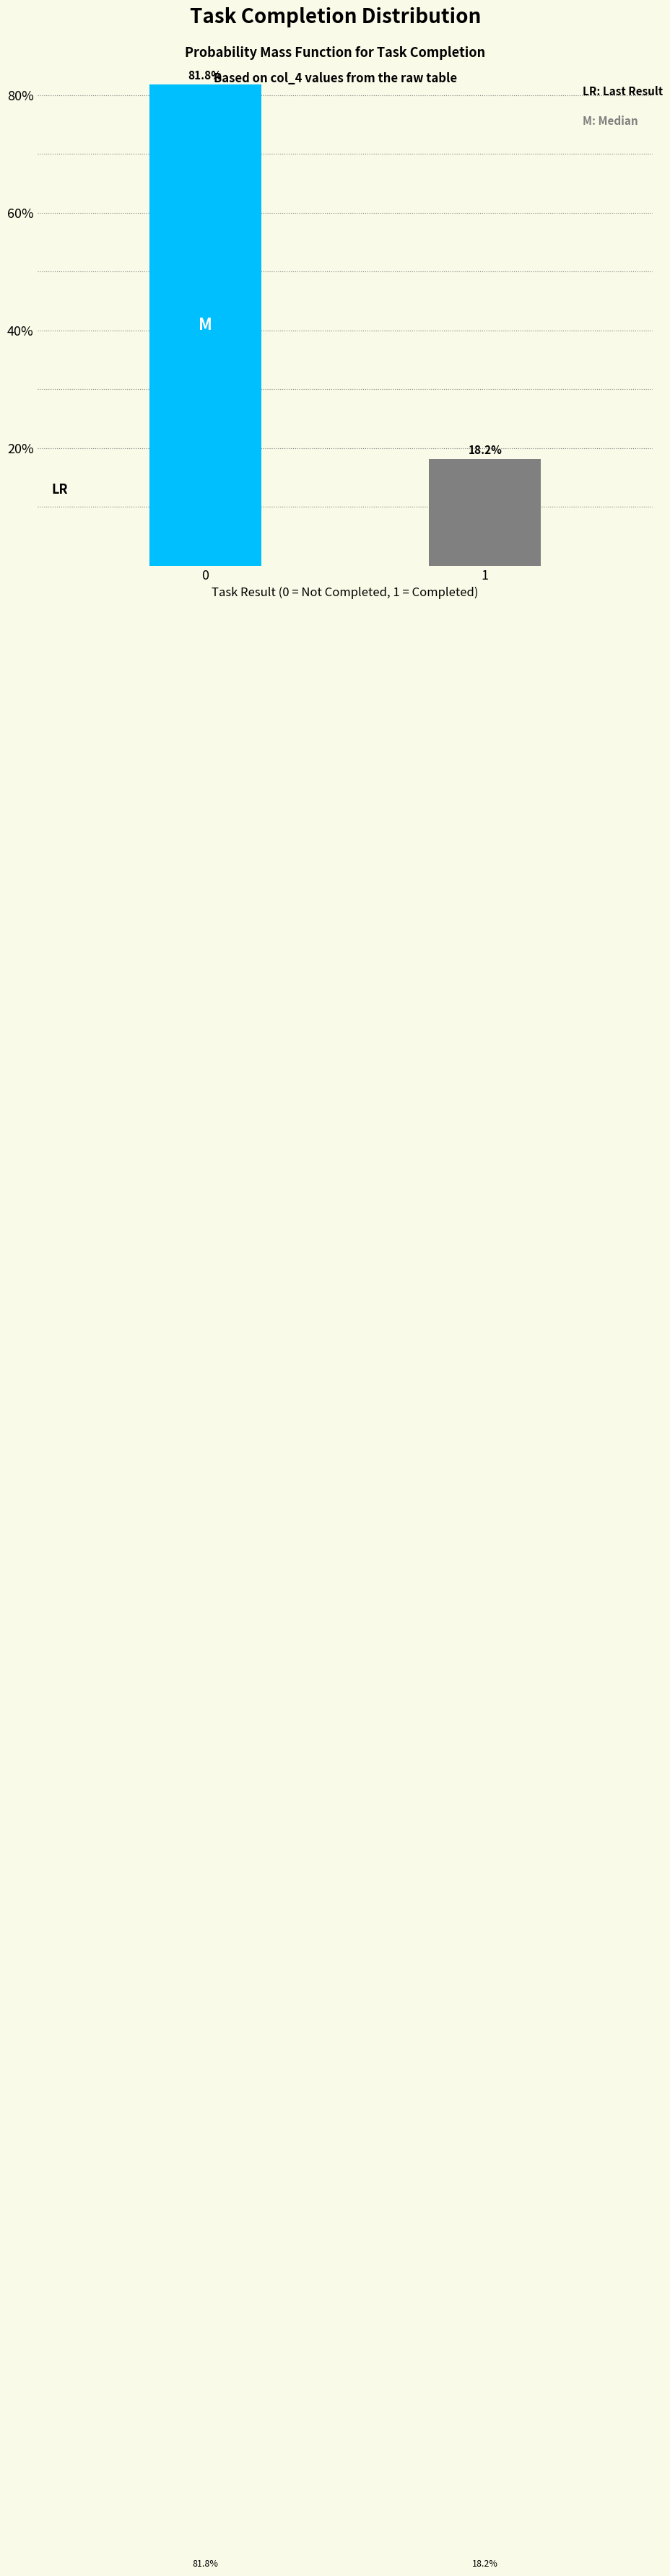

Reading right to left, extract all data points from this chart.

18.2	81.8